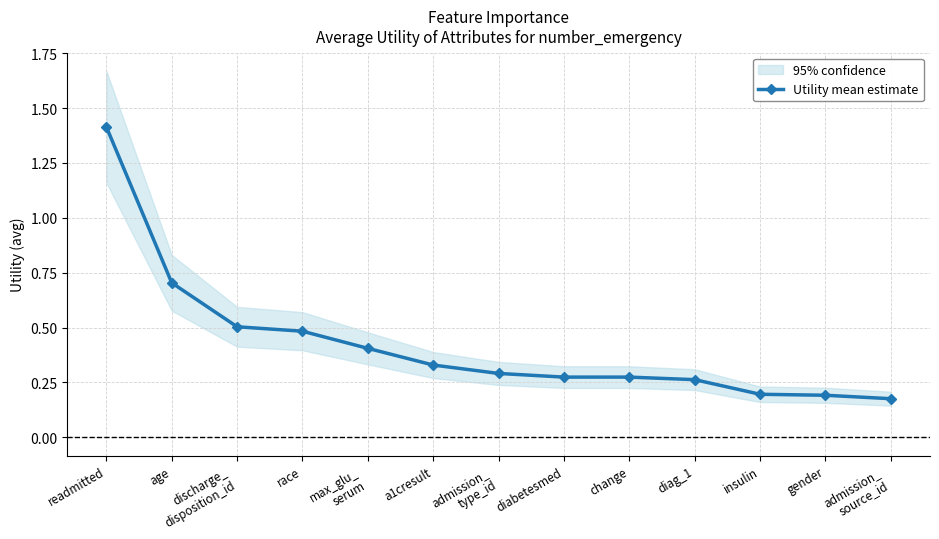

What is the minimum value shown in the chart?

0.2